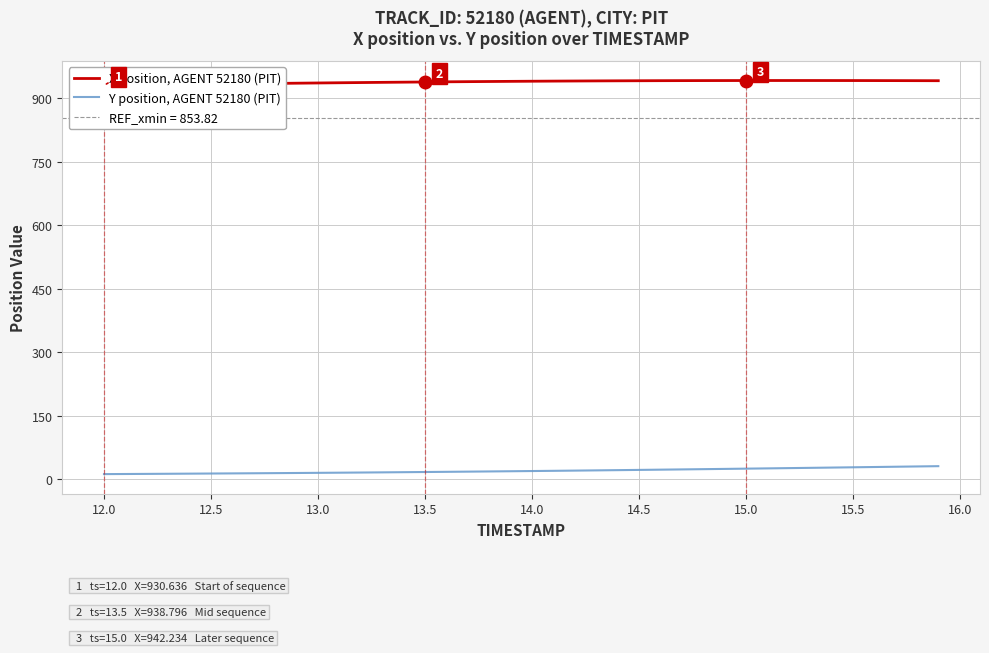

What is the highest value of the Y position, AGENT 52180 (PIT) series?

31.1